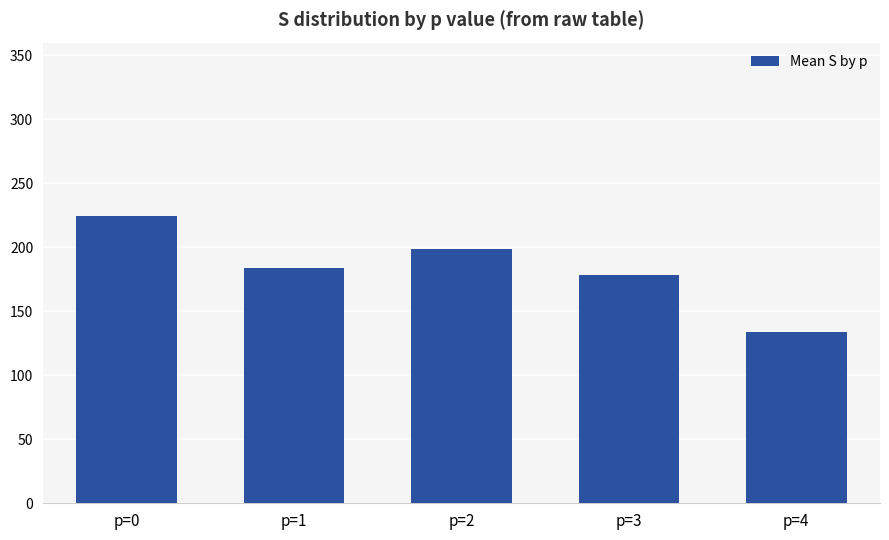

What is the average value?

183.7